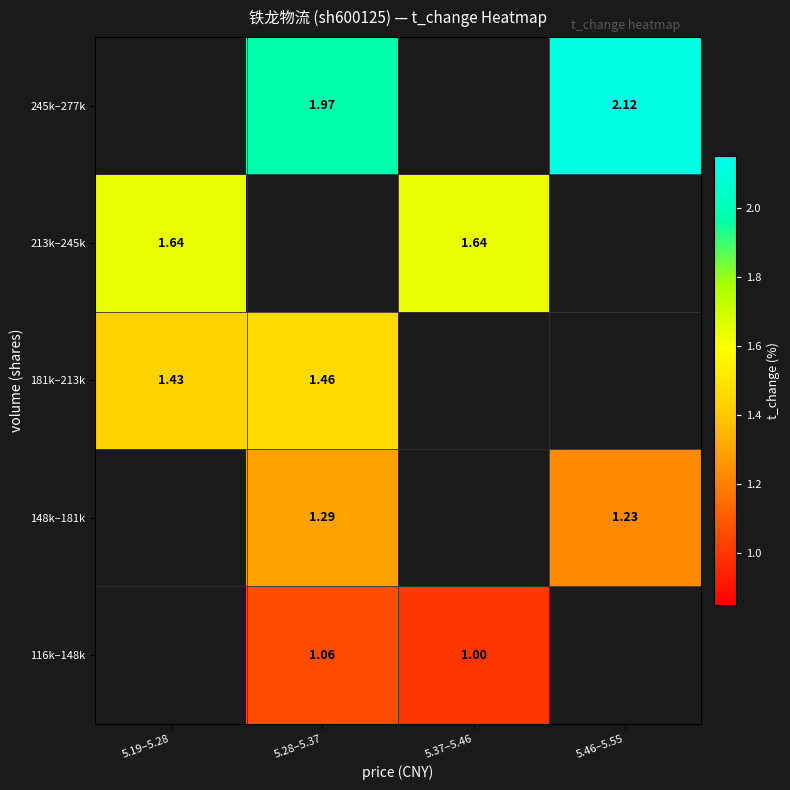

At which label does 148k–181k reach its minimum?

5.19–5.28